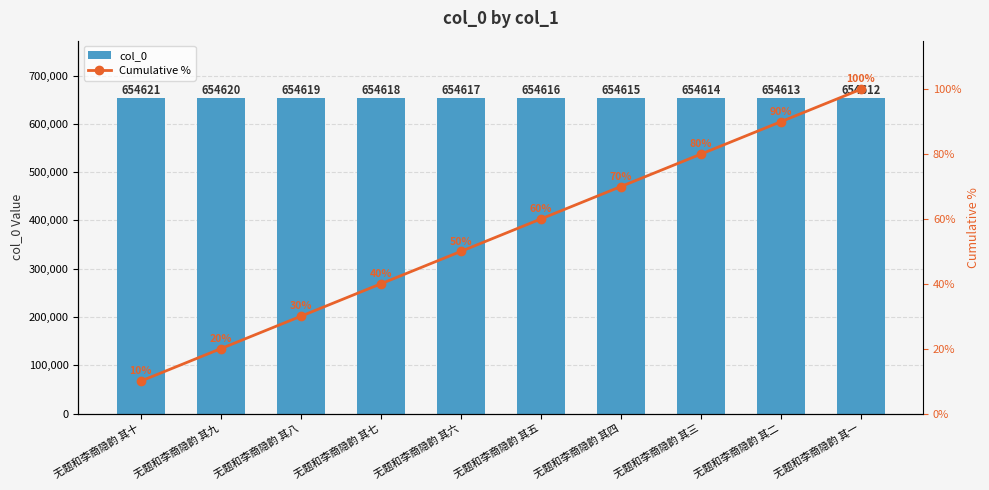

What is the minimum value for Cumulative %?

10.0